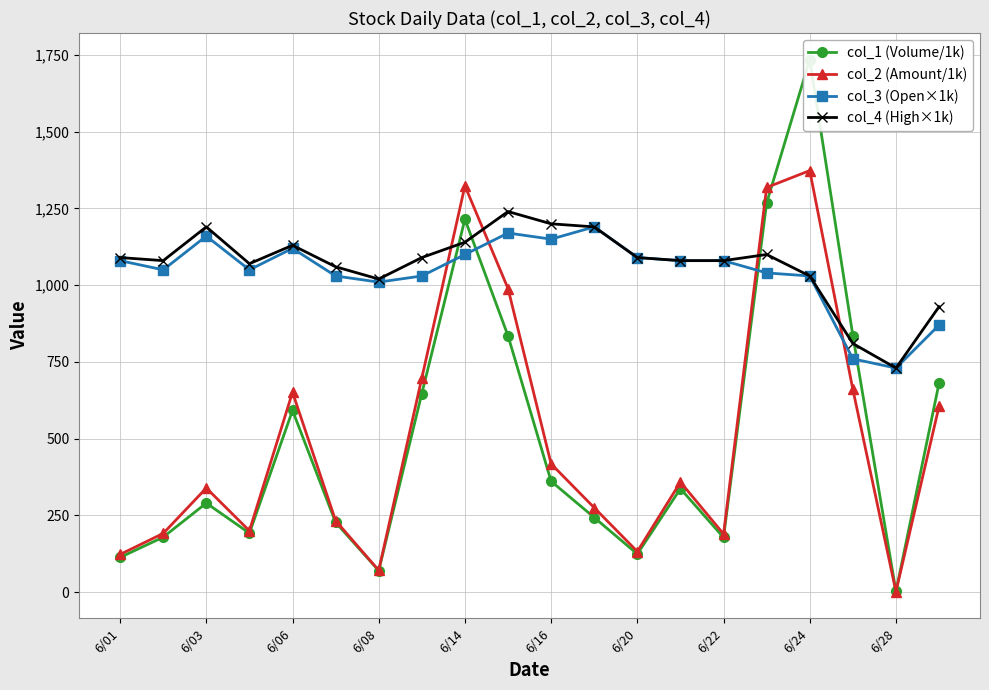

What is the difference between the second highest and minimum values in the col_1 (Volume/1k) series?

1266.0